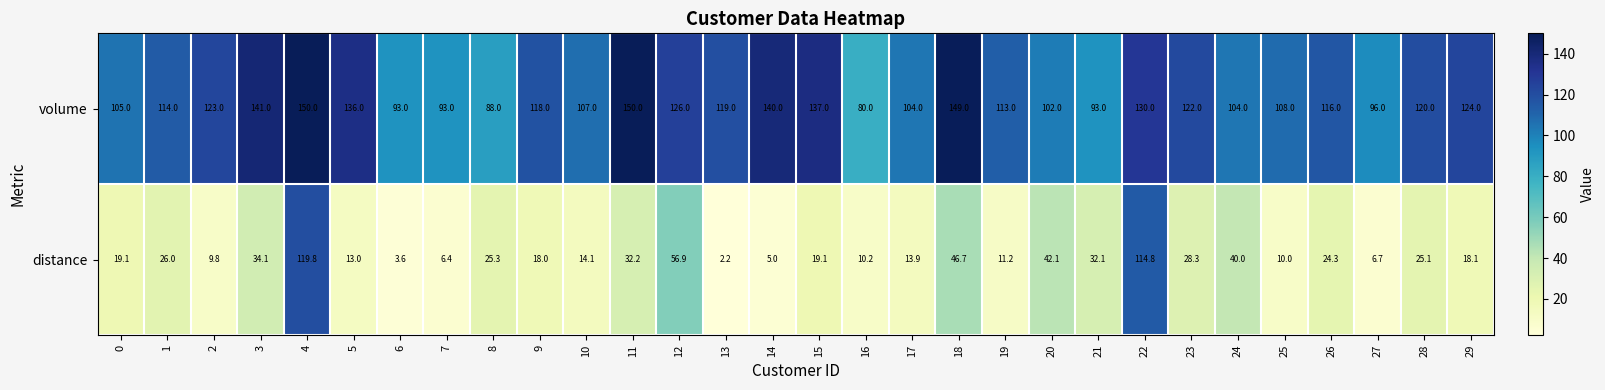

Rank the series at 15 from lowest to highest value.

distance, volume